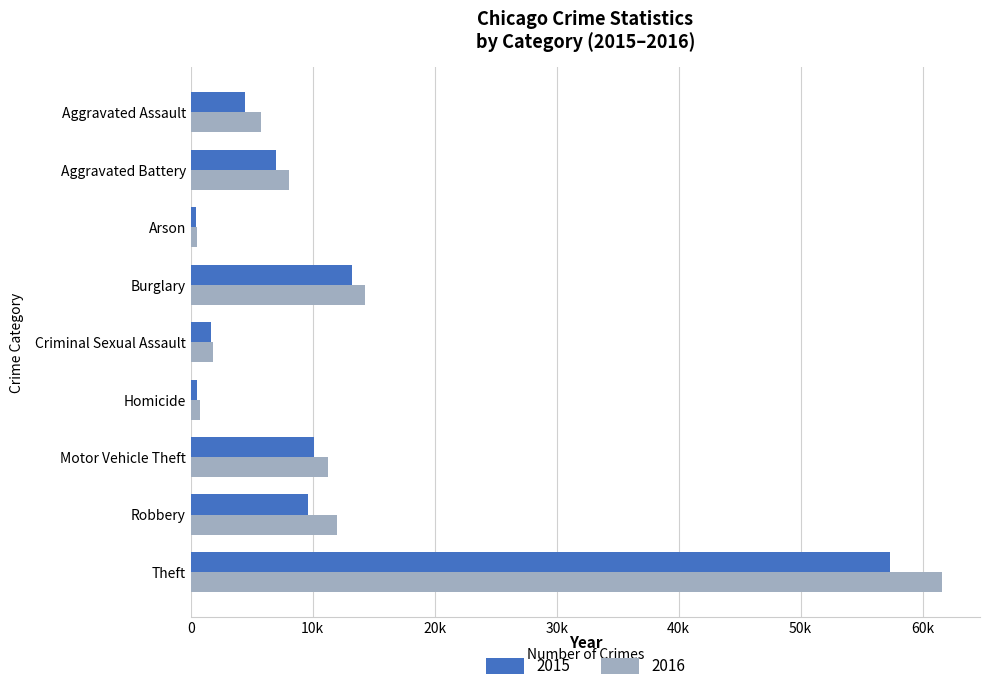

Where is 2015 nearest to the value 28899?

Burglary